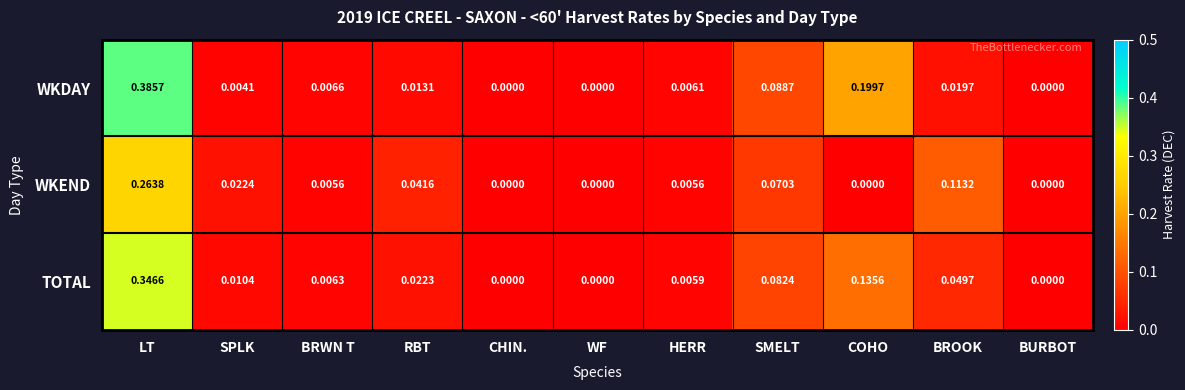

Which series has the largest total across all categories?

WKDAY